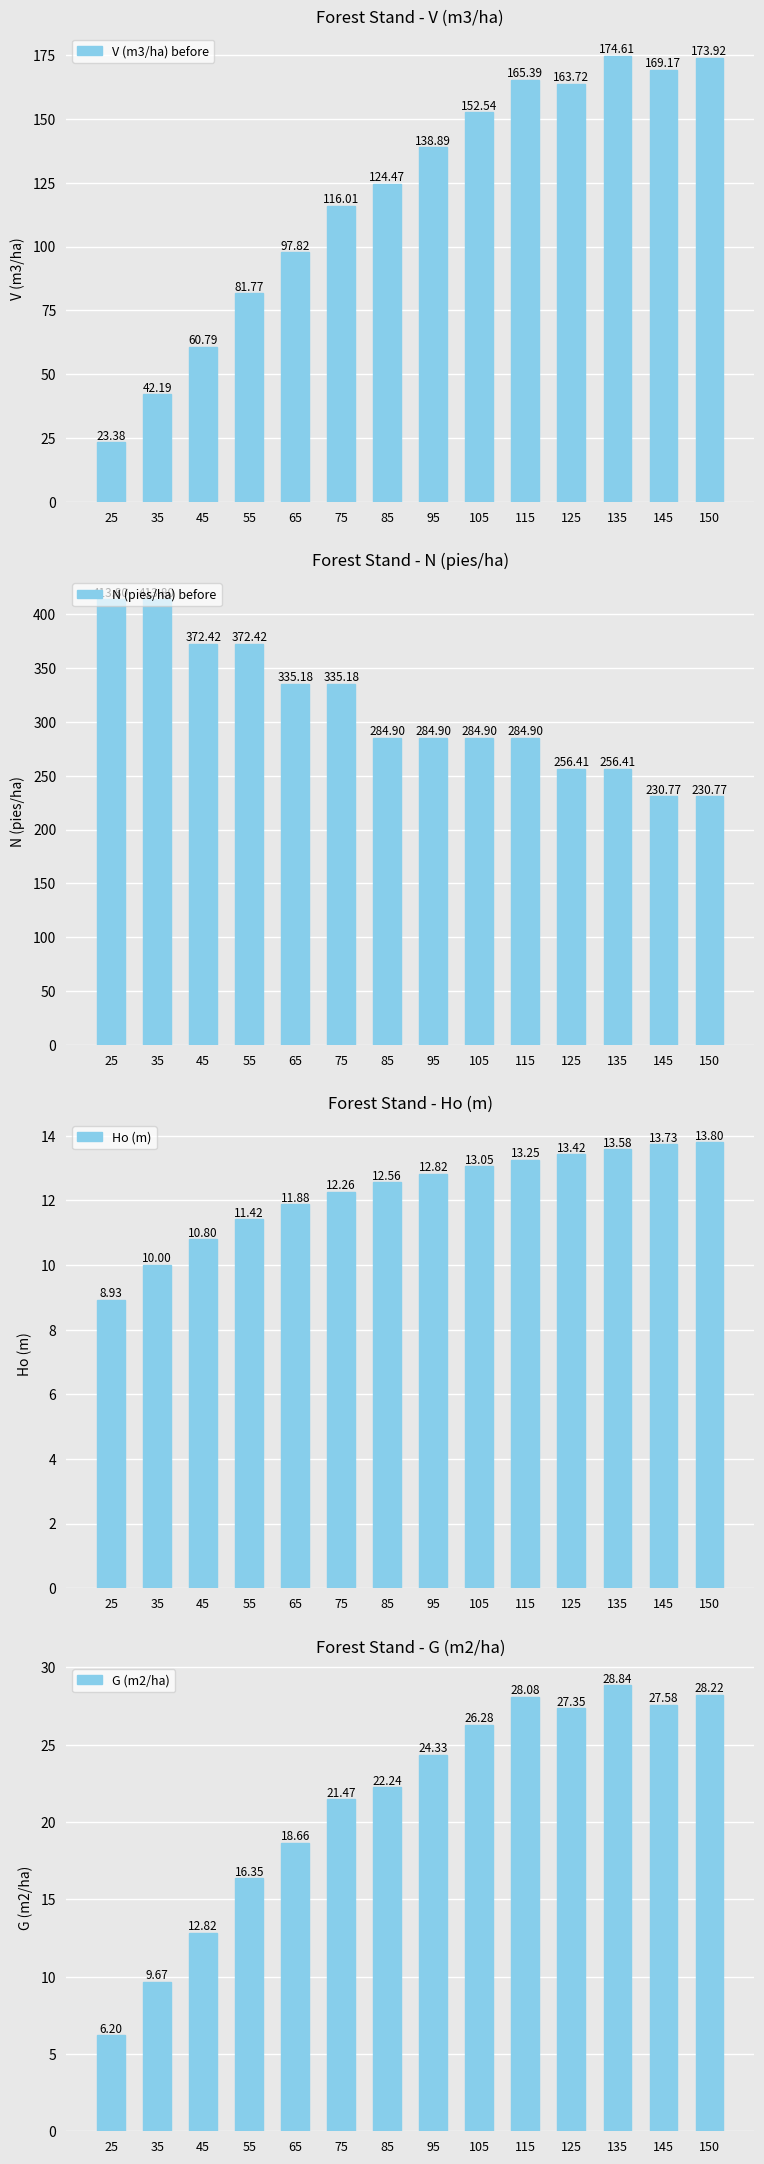

What is the approximate value of N (pies/ha) before at 135?

256.4